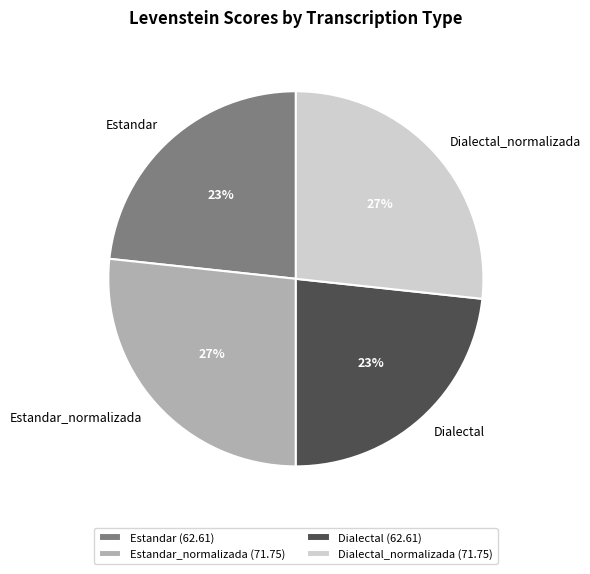

Is it true that Dialectal (62.61) is 32% of the pie?

False